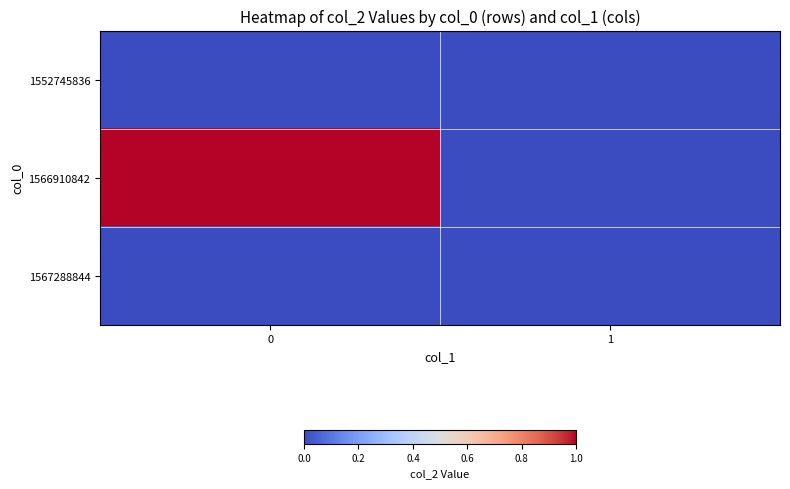

How many categories are shown in the chart?

2